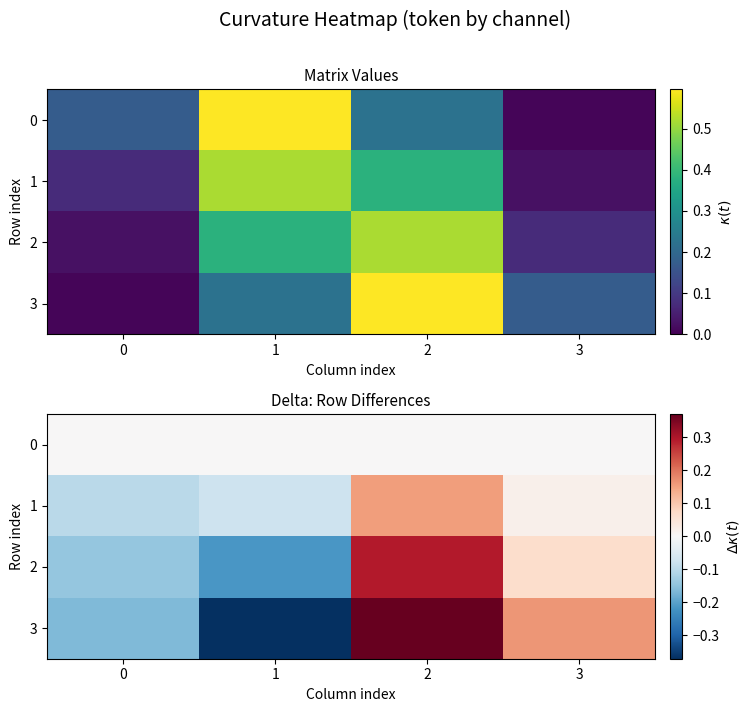

At which category is the sum across all series the highest?

2